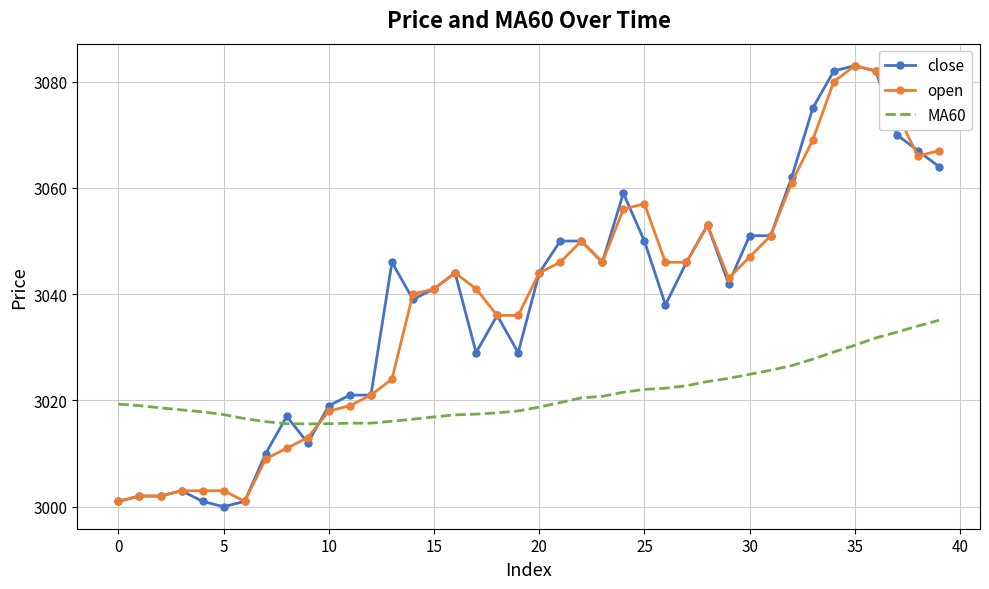

Which series has the largest range (max minus min)?

close